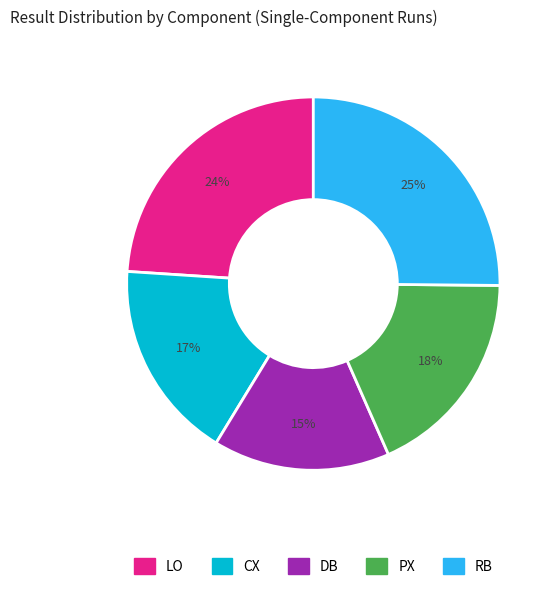

Is DB the majority of the pie?

No